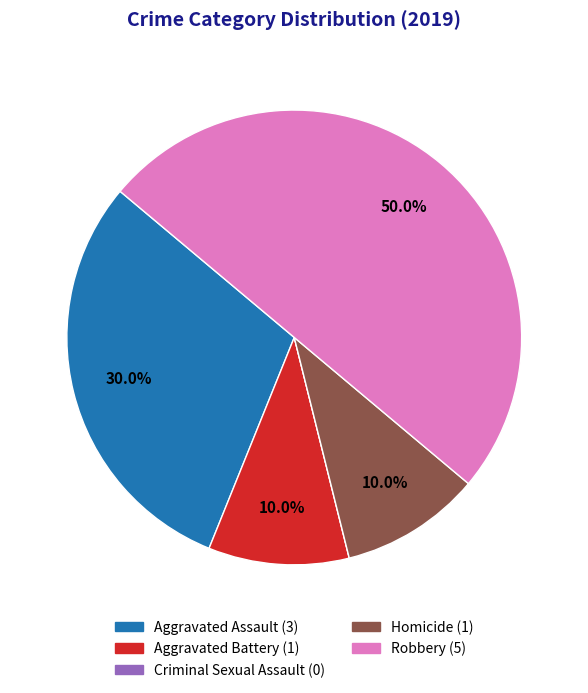

What is the ratio of the value at Aggravated Battery to the value at Aggravated Assault?

0.3